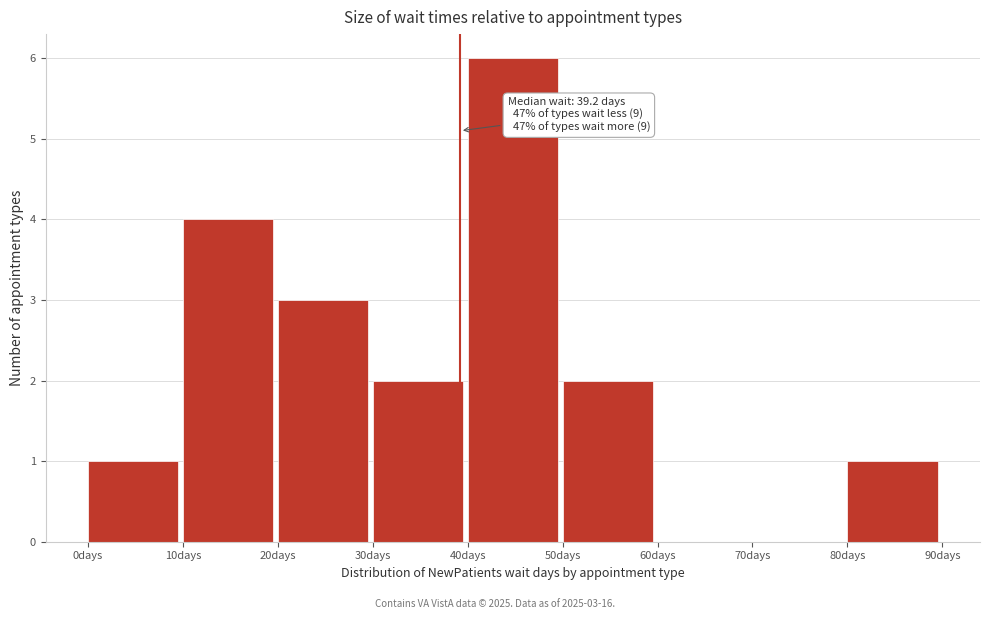

Which range on the x-axis has the tallest bar?

40 to 50